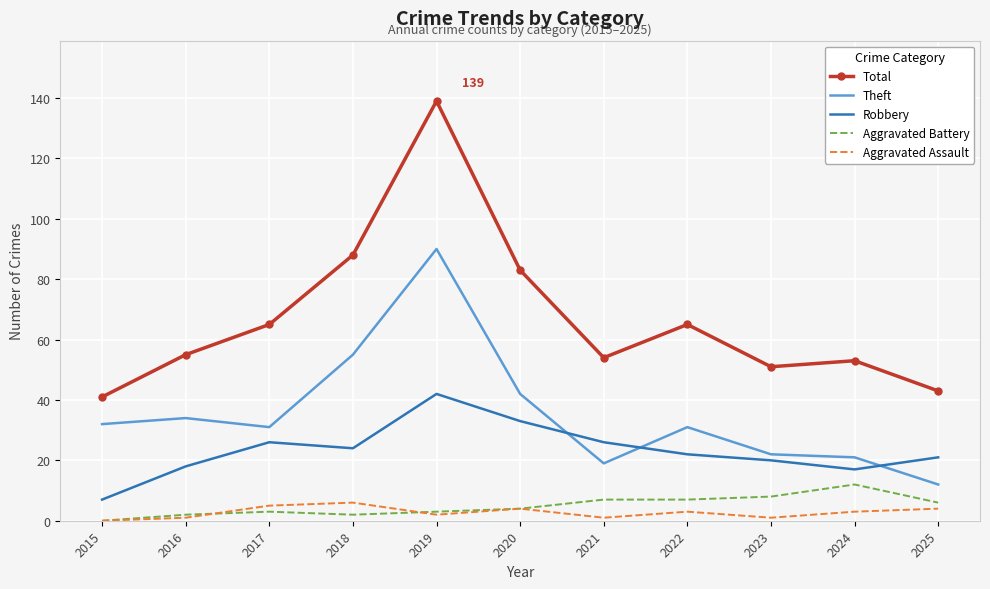

Which series has the largest total across all categories?

Total